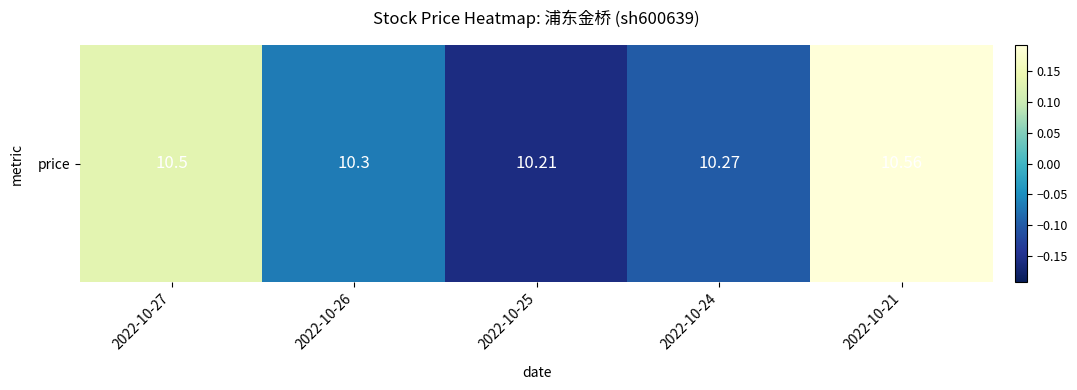

Is it true that the value at 2022-10-27 is 0.2?

False